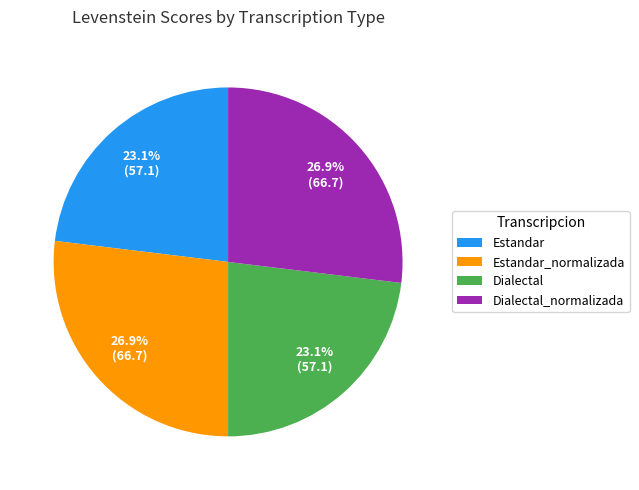

How many slices are in this pie chart?

4